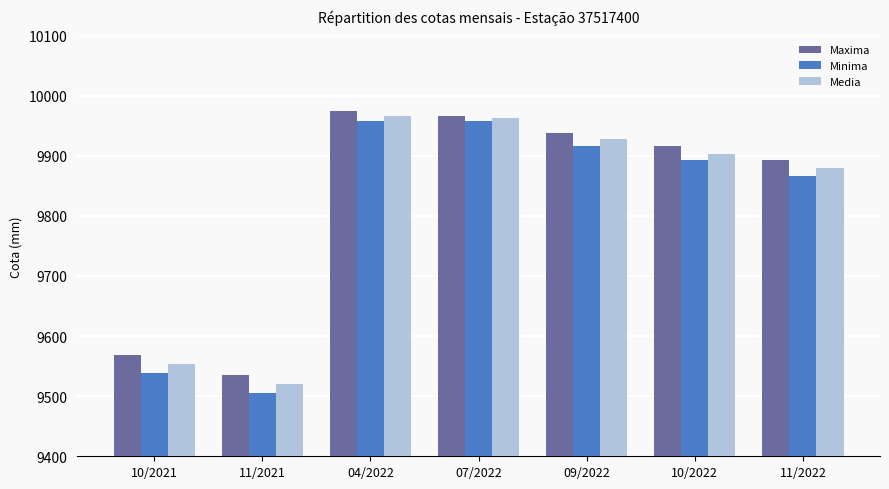

What is the label of the 1st bar from the right?

11/2022